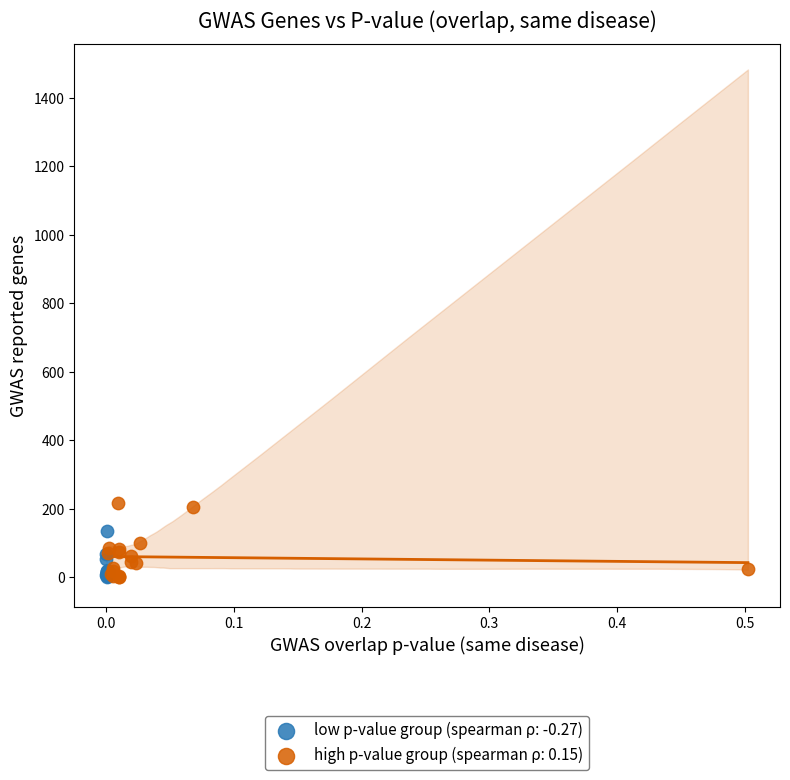

What are all the series names shown in the legend?

low p-value group (spearman ρ: -0.27), high p-value group (spearman ρ: 0.15)